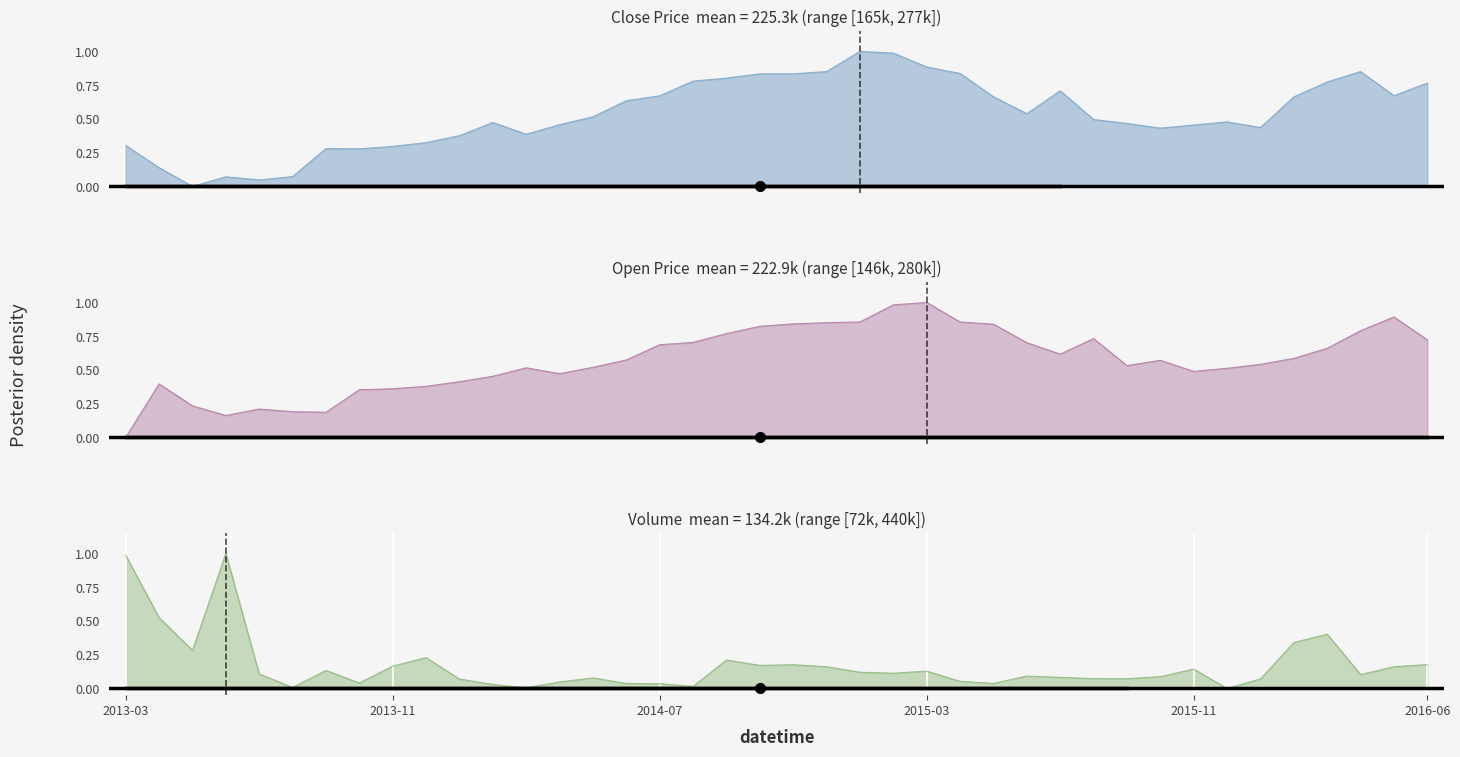

What is the maximum value for volume?

1.0